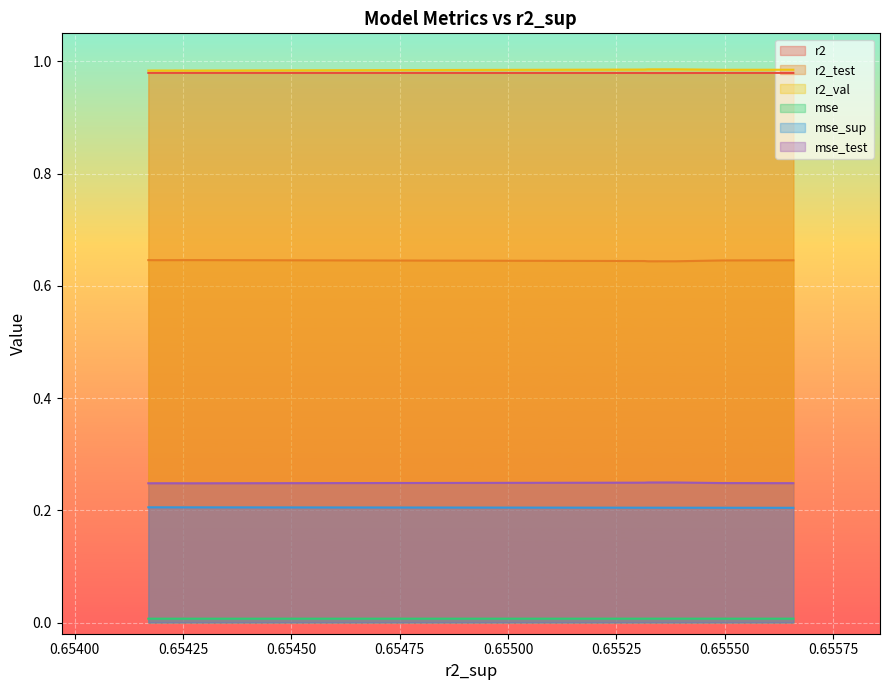

True or false: r2_val and mse cross at least once.

False